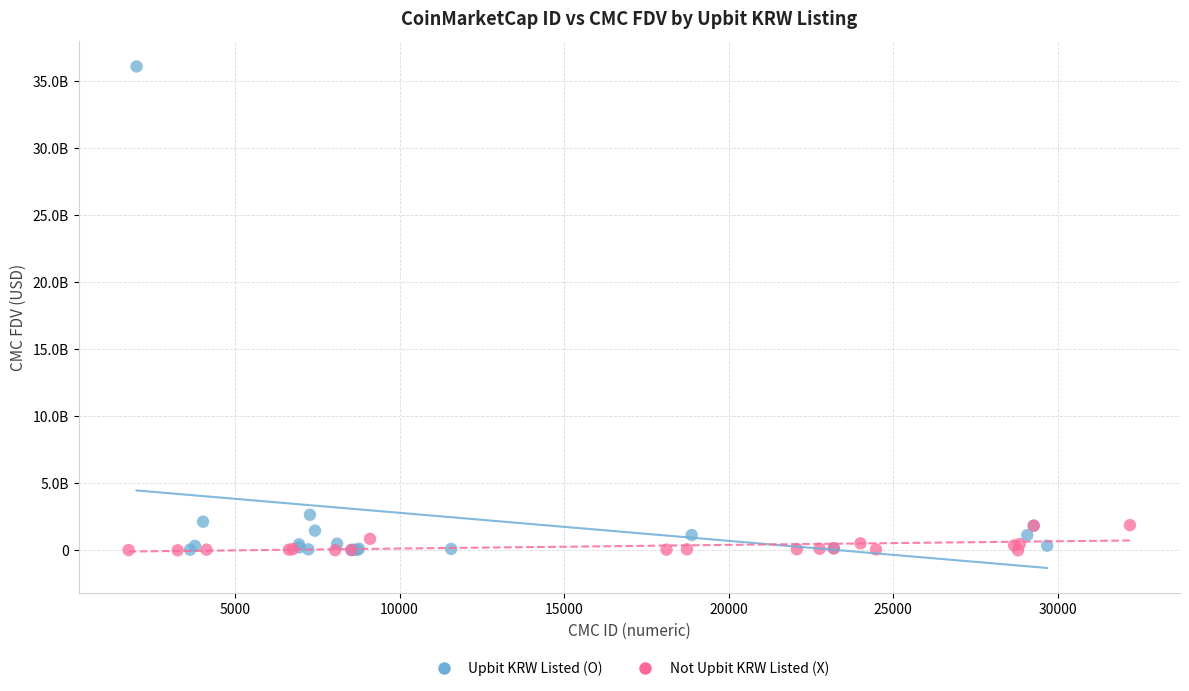

What are all the series names shown in the legend?

Upbit KRW Listed (O), Not Upbit KRW Listed (X)